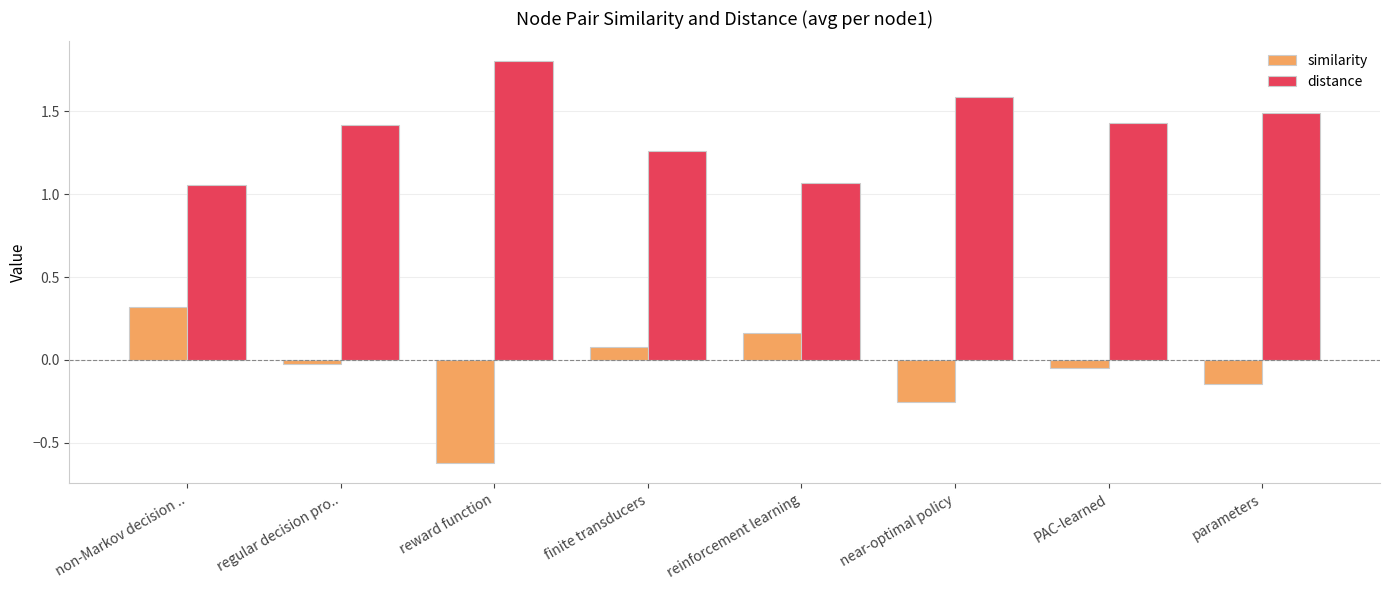

How many values in similarity are below zero?

5